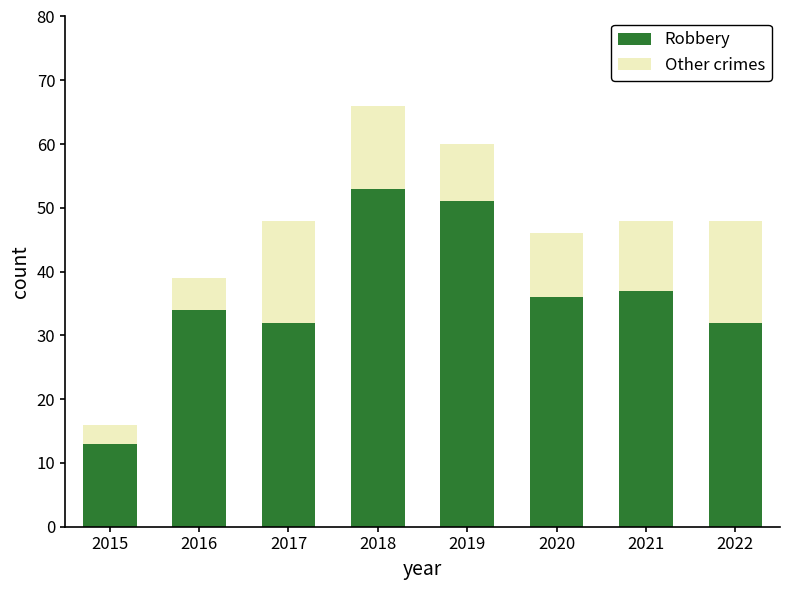

What is the maximum value for Robbery?

53